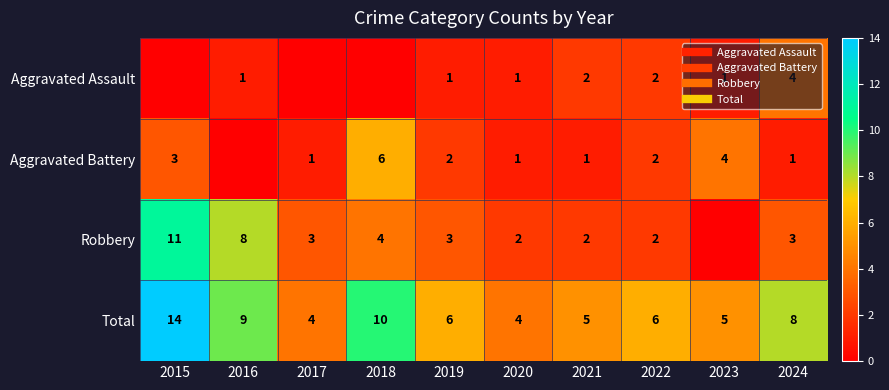

Count the number of categories in the chart.

10